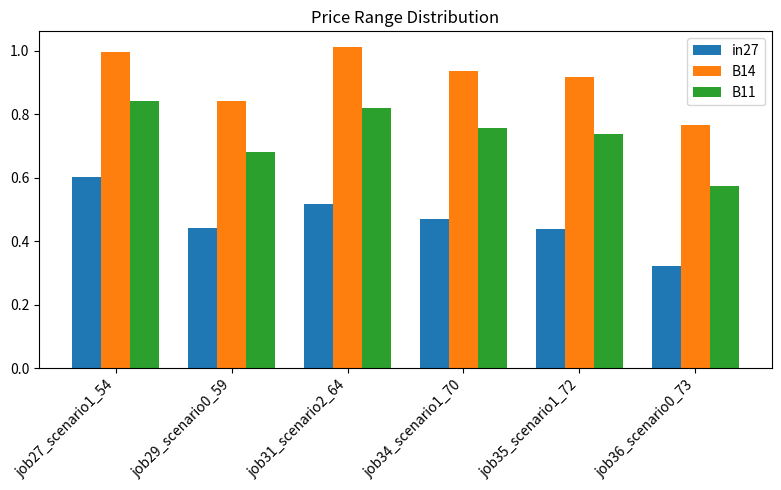

What is the sum of all B14 values?

5.5